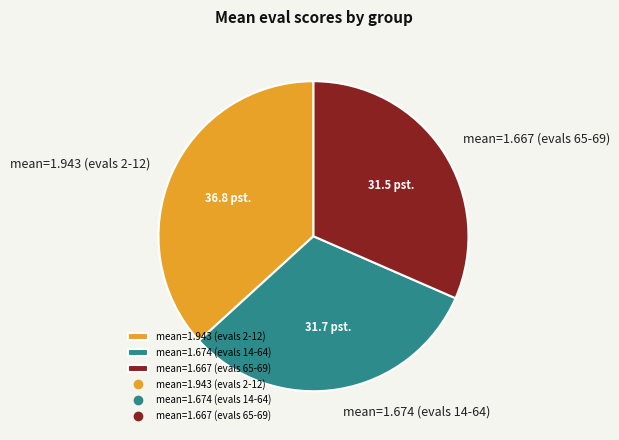

What is the largest slice in the pie chart?

mean=1.943 (evals 2-12)